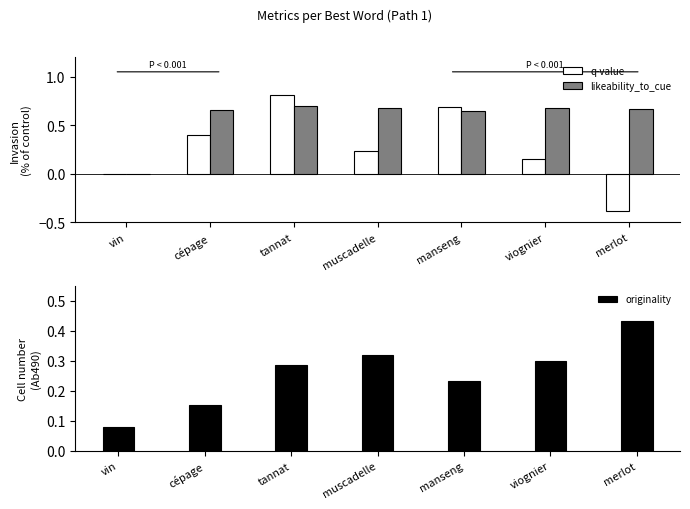

Reading left to right, what are all the values shown in this chart?

q-value: vin=0.0	cépage=0.4	tannat=0.8	muscadelle=0.2	manseng=0.7	viognier=0.1	merlot=-0.4
likeability_to_cue: vin=0.0	cépage=0.7	tannat=0.7	muscadelle=0.7	manseng=0.6	viognier=0.7	merlot=0.7
originality: vin=0.1	cépage=0.2	tannat=0.3	muscadelle=0.3	manseng=0.2	viognier=0.3	merlot=0.4